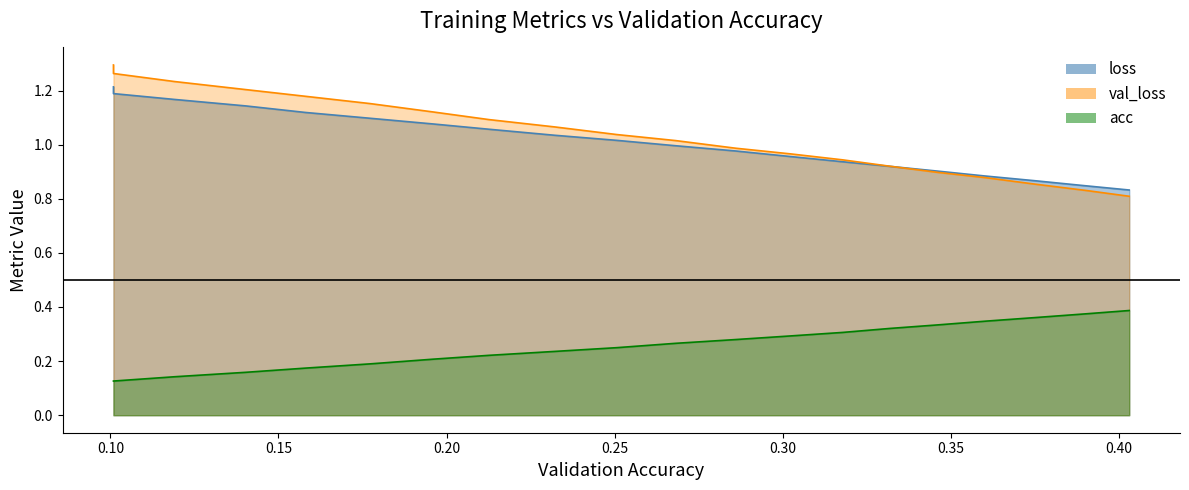

Which series has the largest range (max minus min)?

val_loss